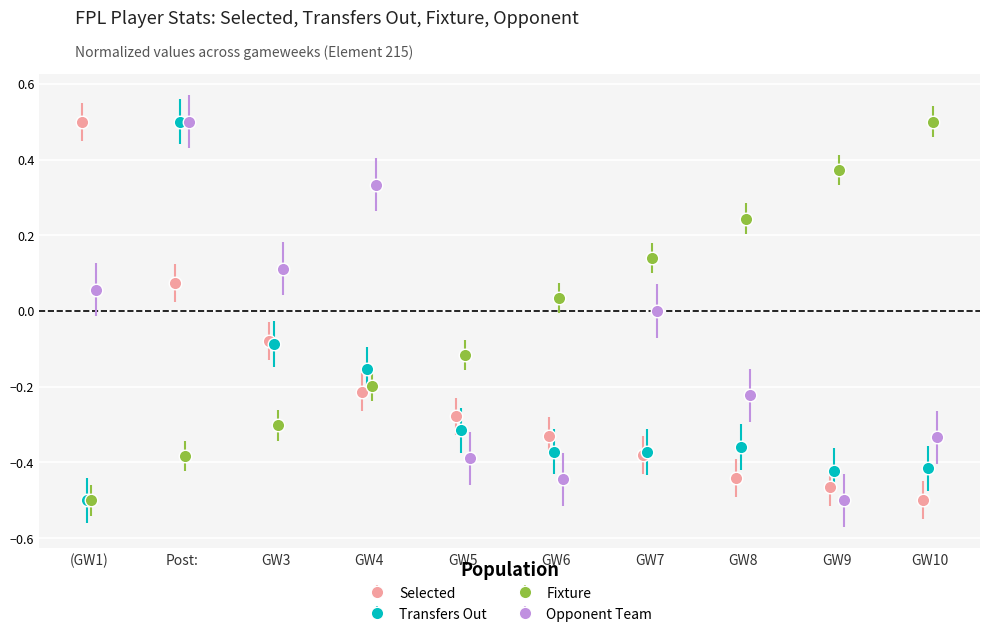

Which series has the largest range (max minus min)?

selected